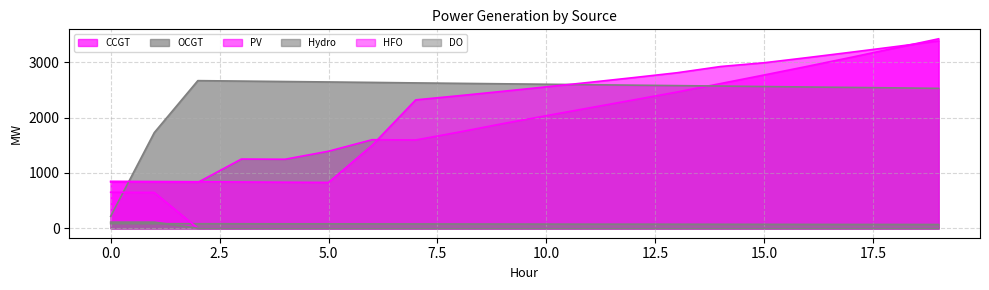

List the labels in order of PV value, largest first.

19, 18, 17, 16, 15, 14, 13, 12, 11, 10, 9, 8, 7, 6, 0, 1, 2, 3, 4, 5